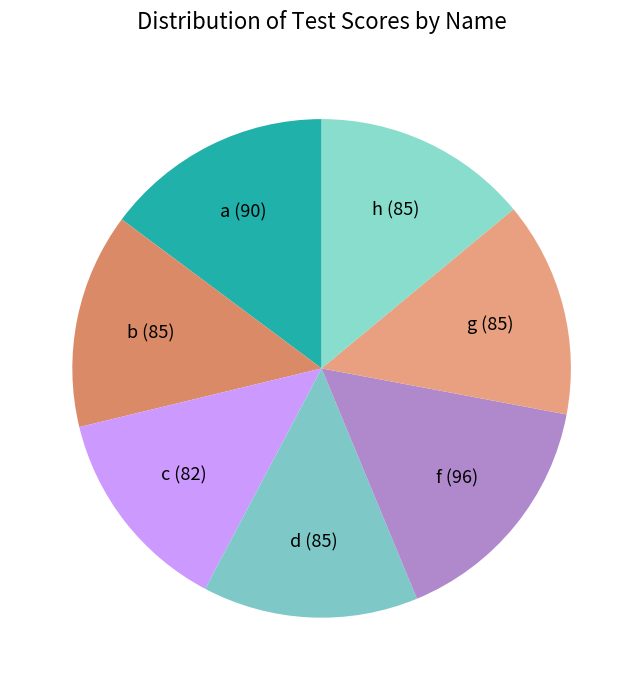

Combined, do f (96) and d (85) account for over 50%?

No